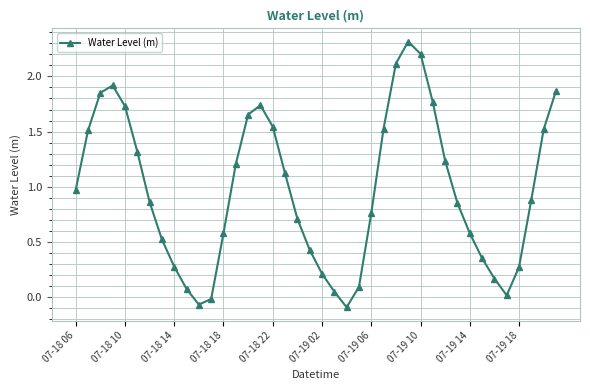

What is the difference between the maximum and minimum values?

2.4